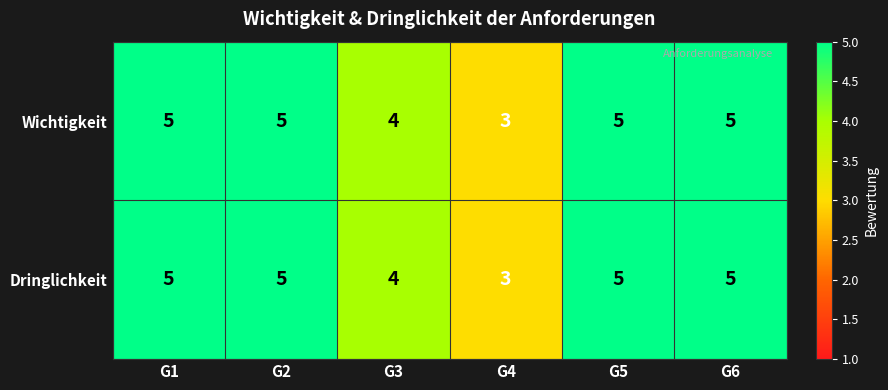

True or false: Wichtigkeit has a value of 1 at G2.

False